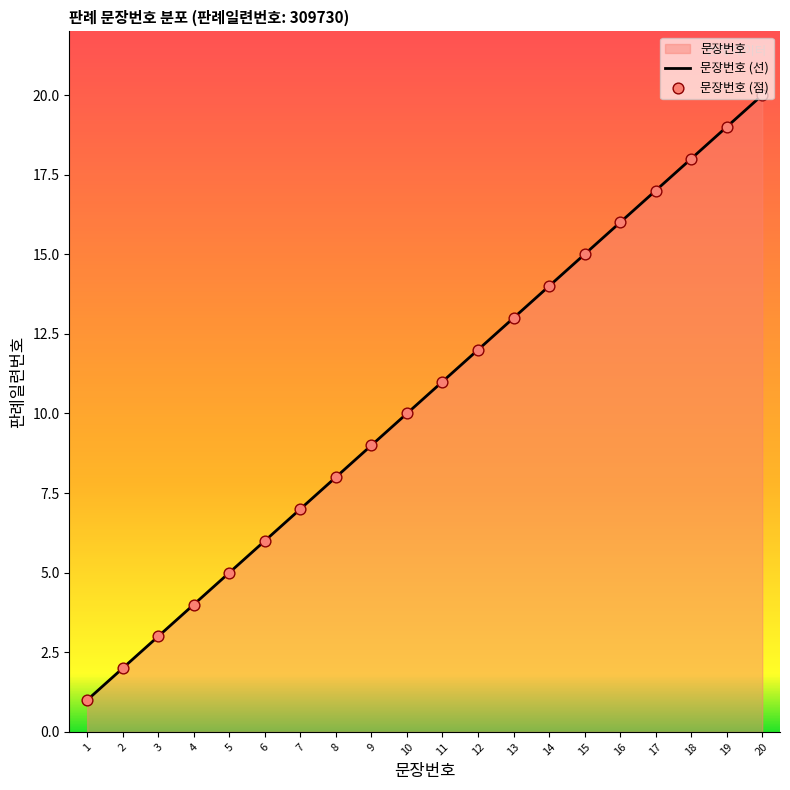

What is the change in value from 5 to 8?

+3